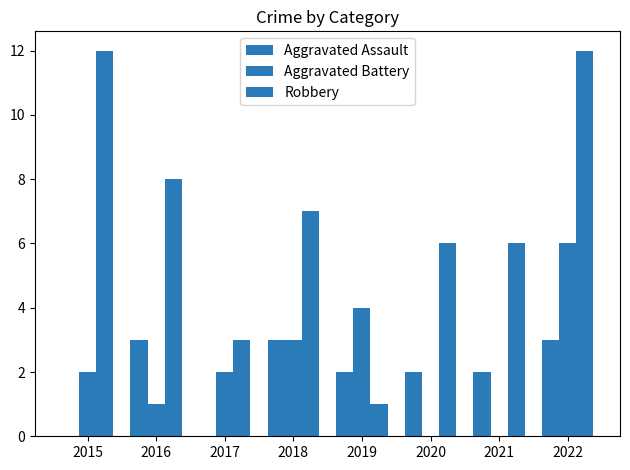

Does the chart contain stacked bars?

No